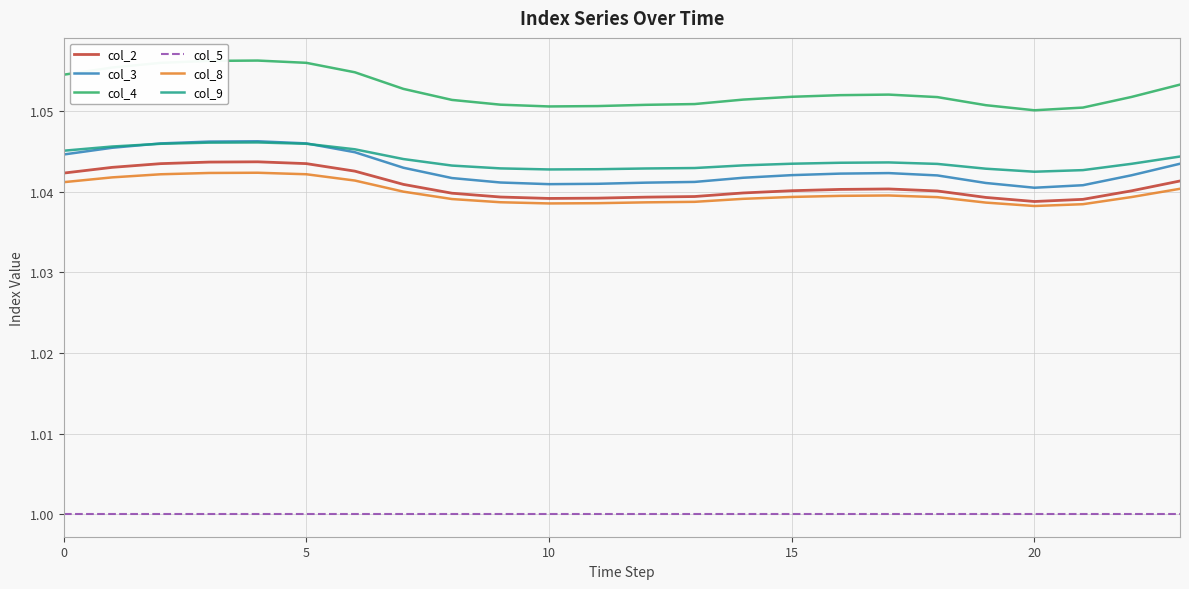

Which series has the largest total across all categories?

col_4